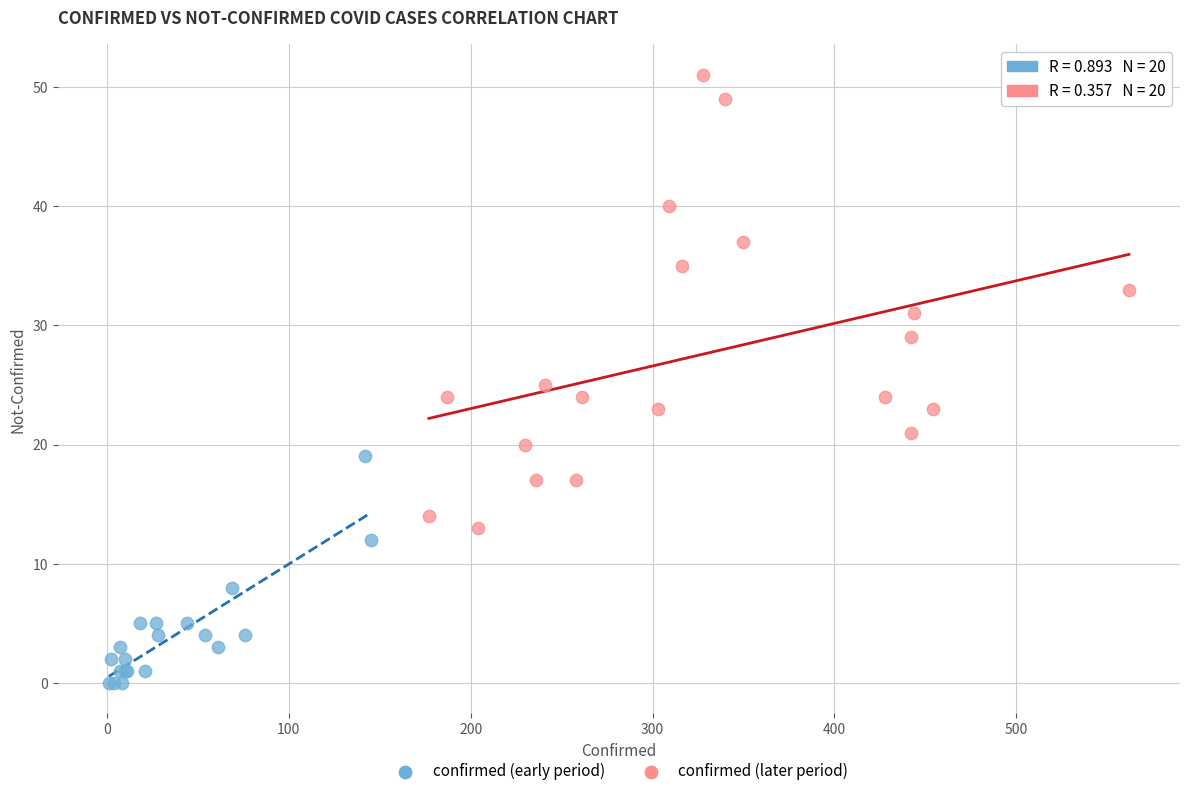

Which series contains the highest Y value?

confirmed (later period)